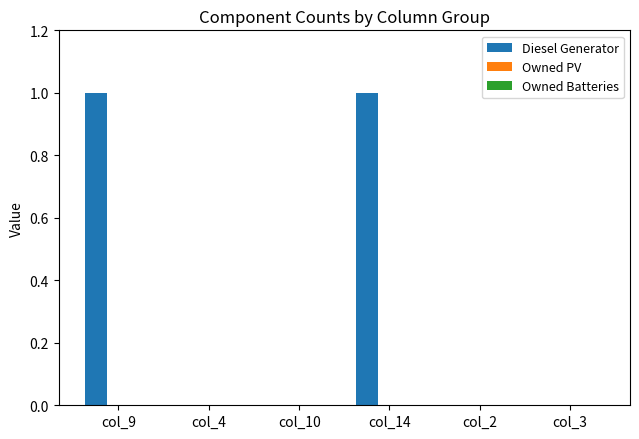

Between col_14 and col_4, which is larger?

col_14